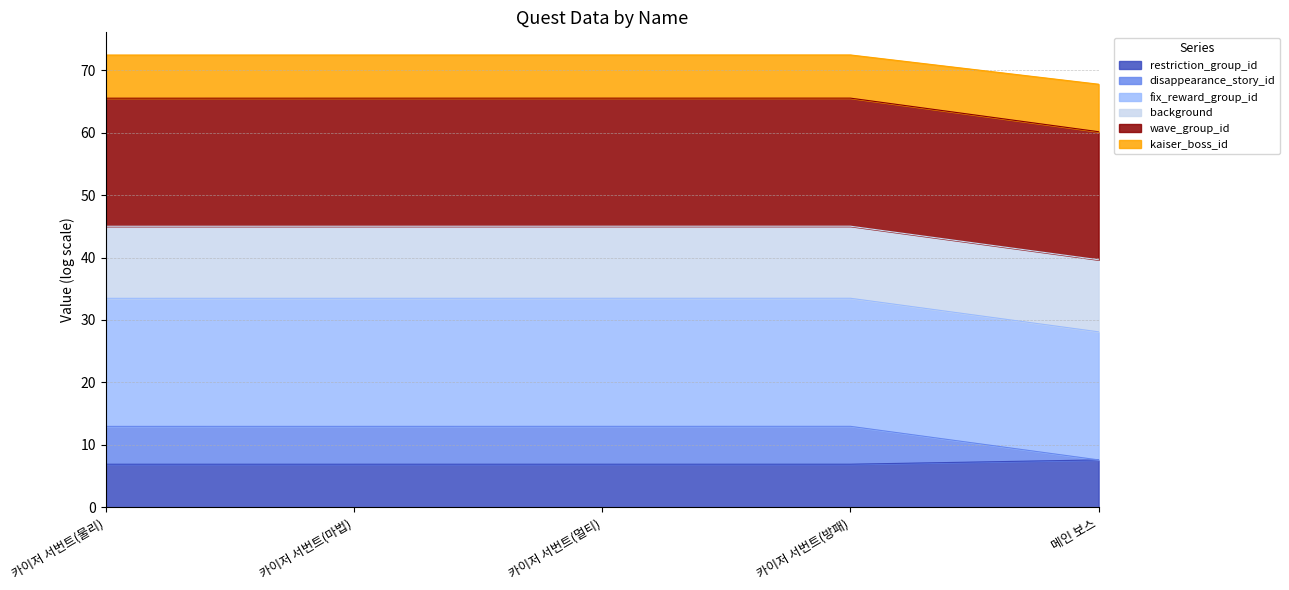

How many lines are shown in the chart?

6